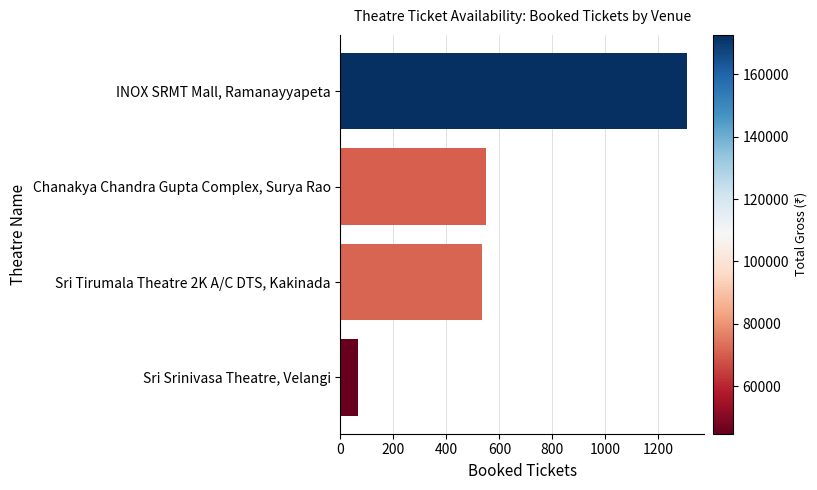

List the labels in order of value, smallest first.

Sri Srinivasa Theatre, Velangi, Sri Tirumala Theatre 2K A/C DTS, Kakinada, Chanakya Chandra Gupta Complex, Surya Rao, INOX SRMT Mall, Ramanayyapeta